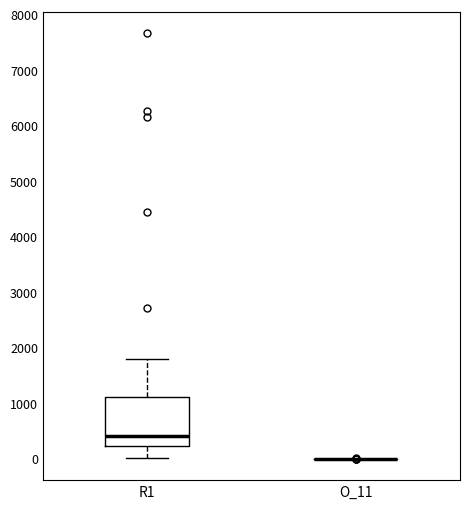

Reading left to right, transcribe this box plot: for each box, give where its median line is, the range the box spans, and where its two whiskers end, as read against the y-axis. The values are not printed on the chart, so give them approximately, as read against the axis.

R1: median 400, box 200 to 1100, whiskers 0 to 1800
O_11: box collapsed to a line at 0, whiskers 0 to 0